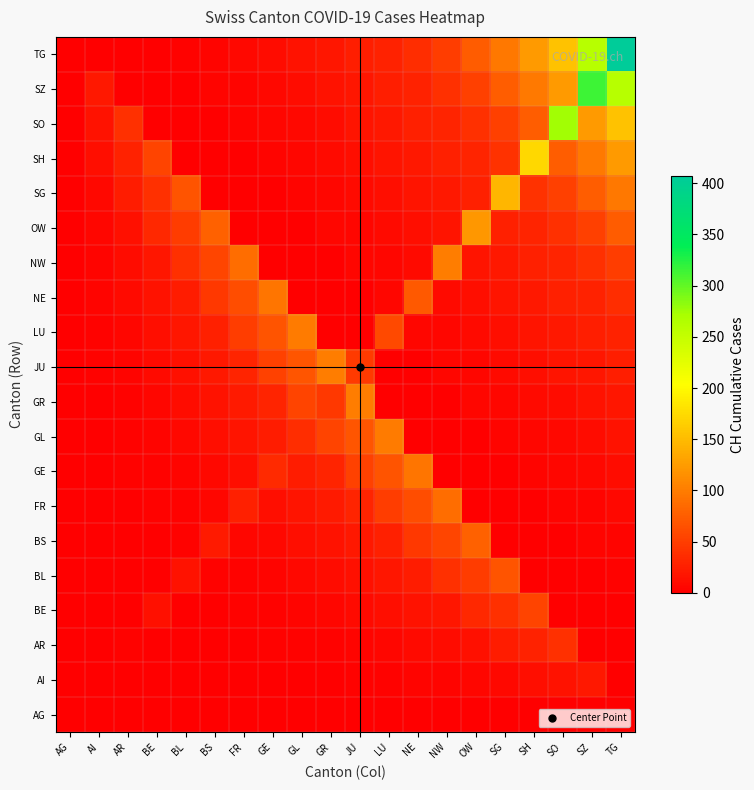

Reading right to left, list all the values displayed in this chart.

AG: TG=0.0	SZ=0.0	SO=0.0	SH=0.0	SG=0.0	OW=0.0	NW=0.0	NE=0.0	LU=0.0	JU=0.0	GR=0.0	GL=0.0	GE=0.0	FR=0.0	BS=0.0	BL=0.0	BE=0.0	AR=0.0	AI=0.0	AG=0.0
AI: TG=0.0	SZ=20.3	SO=14.8	SH=12.2	SG=7.2	OW=5.7	NW=4.4	NE=3.4	LU=2.2	JU=1.7	GR=1.2	GL=1.0	GE=0.7	FR=0.6	BS=0.4	BL=0.2	BE=0.1	AR=0.1	AI=1.0	AG=0.0
AR: TG=0.1	SZ=0.0	SO=38.3	SH=27.8	SG=22.9	OW=13.4	NW=10.5	NE=8.1	LU=6.2	JU=4.0	GR=3.0	GL=2.1	GE=1.8	FR=1.3	BS=0.9	BL=0.6	BE=0.3	AR=2.0	AI=0.1	AG=0.0
BE: TG=0.3	SZ=0.1	SO=0.0	SH=54.1	SG=39.1	OW=32.0	NW=18.7	NE=14.6	LU=11.2	JU=8.4	GR=5.5	GL=4.0	GE=2.7	FR=2.3	BS=1.6	BL=1.1	BE=14.0	AR=0.3	AI=0.1	AG=0.0
BL: TG=2.9	SZ=0.4	SO=0.2	SH=0.0	SG=67.6	OW=48.7	NW=39.6	NE=23.0	LU=17.8	JU=13.5	GR=10.1	GL=6.5	GE=4.7	FR=3.1	BS=2.5	BL=15.0	BE=1.1	AR=0.6	AI=0.2	AG=0.0
BS: TG=3.9	SZ=3.5	SO=0.5	SH=0.2	SG=0.0	OW=78.9	NW=56.5	NE=45.7	LU=26.4	JU=20.2	GR=15.2	GL=11.2	GE=7.1	FR=5.0	BS=21.0	BL=2.5	BE=1.6	AR=0.9	AI=0.4	AG=0.0
FR: TG=6.6	SZ=4.5	SO=4.0	SH=0.5	SG=0.2	OW=0.0	NW=87.9	NE=62.6	LU=50.3	JU=28.8	GR=21.8	GL=16.2	GE=11.8	FR=26.0	BS=5.0	BL=3.1	BE=2.3	AR=1.3	AI=0.6	AG=0.0
GE: TG=9.6	SZ=7.3	SO=4.9	SH=4.3	SG=0.6	OW=0.3	NW=0.0	NE=94.7	LU=67.0	JU=53.3	GR=30.2	GL=22.6	GE=34.0	FR=11.8	BS=7.1	BL=4.7	BE=2.7	AR=1.8	AI=0.7	AG=0.0
GL: TG=14.3	SZ=10.4	SO=7.9	SH=5.3	SG=4.7	OW=0.6	NW=0.3	NE=0.0	LU=99.2	JU=69.6	GR=54.8	GL=38.0	GE=22.6	FR=16.2	BS=11.2	BL=6.5	BE=4.0	AR=2.1	AI=1.0	AG=0.0
GR: TG=18.0	SZ=15.3	SO=11.0	SH=8.4	SG=5.6	OW=4.9	NW=0.6	NE=0.3	LU=0.0	JU=101.5	GR=46.0	GL=54.8	GE=30.2	FR=21.8	BS=15.2	BL=10.1	BE=5.5	AR=3.0	AI=1.2	AG=0.0
JU: TG=24.2	SZ=18.9	SO=16.0	SH=11.5	SG=8.7	OW=5.8	NW=5.0	NE=0.7	LU=0.3	JU=47.0	GR=101.5	GL=69.6	GE=53.3	FR=28.8	BS=20.2	BL=13.5	BE=8.4	AR=4.0	AI=1.7	AG=0.0
LU: TG=27.2	SZ=25.2	SO=19.7	SH=16.6	SG=11.9	OW=9.0	NW=5.9	NE=5.1	LU=60.0	JU=0.3	GR=0.0	GL=99.2	GE=67.0	FR=50.3	BS=26.4	BL=17.8	BE=11.2	AR=6.2	AI=2.2	AG=0.0
NE: TG=37.9	SZ=28.1	SO=26.0	SH=20.2	SG=17.0	OW=12.1	NW=9.1	NE=73.0	LU=5.1	JU=0.7	GR=0.3	GL=0.0	GE=94.7	FR=62.6	BS=45.7	BL=23.0	BE=14.6	AR=8.1	AI=3.4	AG=0.0
NW: TG=49.9	SZ=38.9	SO=28.8	SH=26.5	SG=20.5	OW=17.1	NW=101.0	NE=9.1	LU=5.9	JU=5.0	GR=0.6	GL=0.3	GE=0.0	FR=87.9	BS=56.5	BL=39.6	BE=18.7	AR=10.5	AI=4.4	AG=0.0
OW: TG=74.4	SZ=51.0	SO=39.6	SH=29.2	SG=26.8	OW=122.0	NW=17.1	NE=12.1	LU=9.0	JU=5.8	GR=4.9	GL=0.6	GE=0.3	FR=0.0	BS=78.9	BL=48.7	BE=32.0	AR=13.4	AI=5.7	AG=0.0
SG: TG=96.3	SZ=75.5	SO=51.6	SH=39.9	SG=146.0	OW=26.8	NW=20.5	NE=17.0	LU=11.9	JU=8.7	GR=5.6	GL=4.7	GE=0.6	FR=0.2	BS=0.0	BL=67.6	BE=39.1	AR=22.9	AI=7.2	AG=0.0
SH: TG=122.9	SZ=97.3	SO=76.1	SH=173.0	SG=39.9	OW=29.2	NW=26.5	NE=20.2	LU=16.6	JU=11.5	GR=8.4	GL=5.3	GE=4.3	FR=0.5	BS=0.2	BL=0.0	BE=54.1	AR=27.8	AI=12.2	AG=0.0
SO: TG=154.8	SZ=123.8	SO=275.0	SH=76.1	SG=51.6	OW=39.6	NW=28.8	NE=26.0	LU=19.7	JU=16.0	GR=11.0	GL=7.9	GE=4.9	FR=4.0	BS=0.5	BL=0.2	BE=0.0	AR=38.3	AI=14.8	AG=0.0
SZ: TG=260.5	SZ=314.0	SO=123.8	SH=97.3	SG=75.5	OW=51.0	NW=38.9	NE=28.1	LU=25.2	JU=18.9	GR=15.3	GL=10.4	GE=7.3	FR=4.5	BS=3.5	BL=0.4	BE=0.1	AR=0.0	AI=20.3	AG=0.0
TG: TG=407.0	SZ=260.5	SO=154.8	SH=122.9	SG=96.3	OW=74.4	NW=49.9	NE=37.9	LU=27.2	JU=24.2	GR=18.0	GL=14.3	GE=9.6	FR=6.6	BS=3.9	BL=2.9	BE=0.3	AR=0.1	AI=0.0	AG=0.0